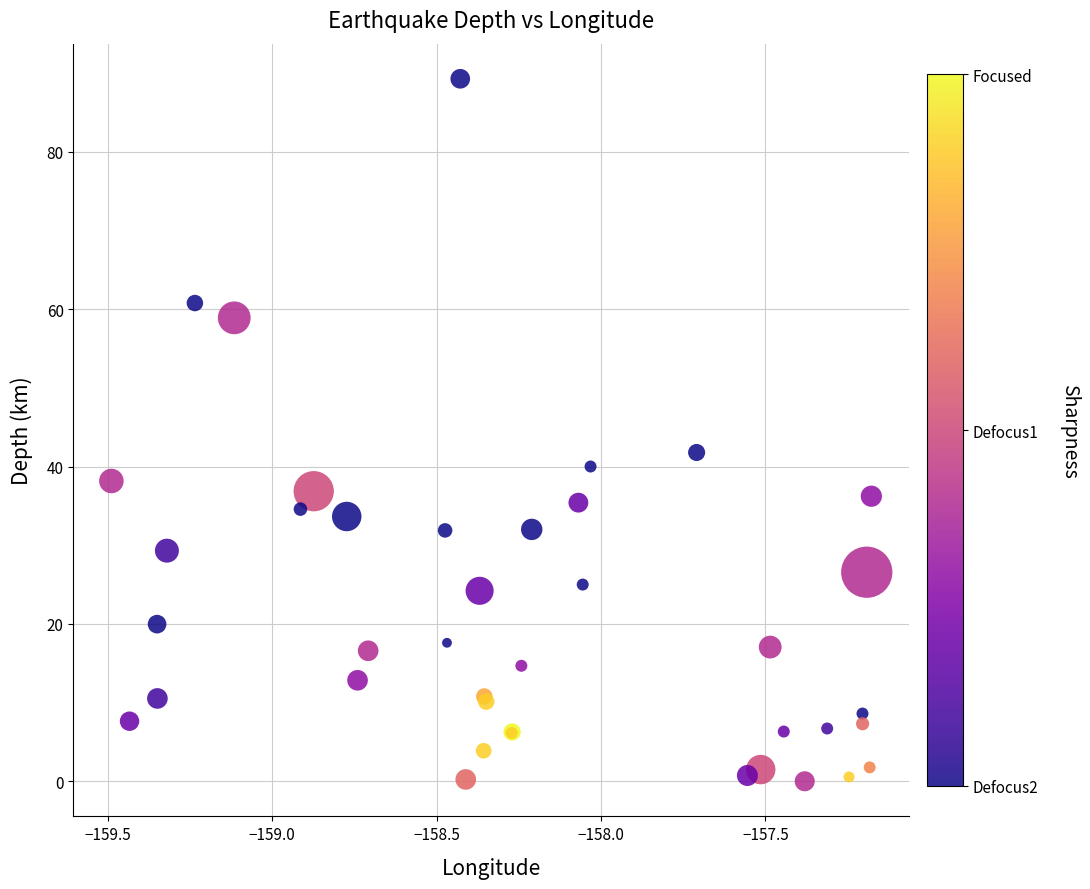

What Y value in the scatter plot is closest to 44?

41.8